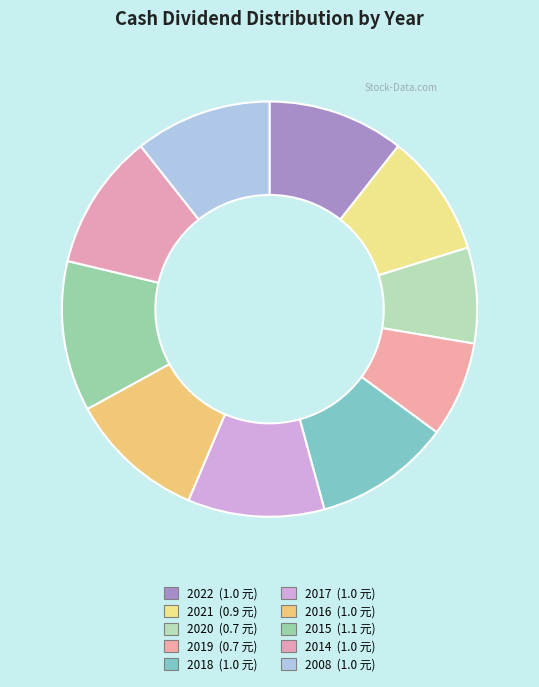

Is there any slice that represents more than half of the pie?

No